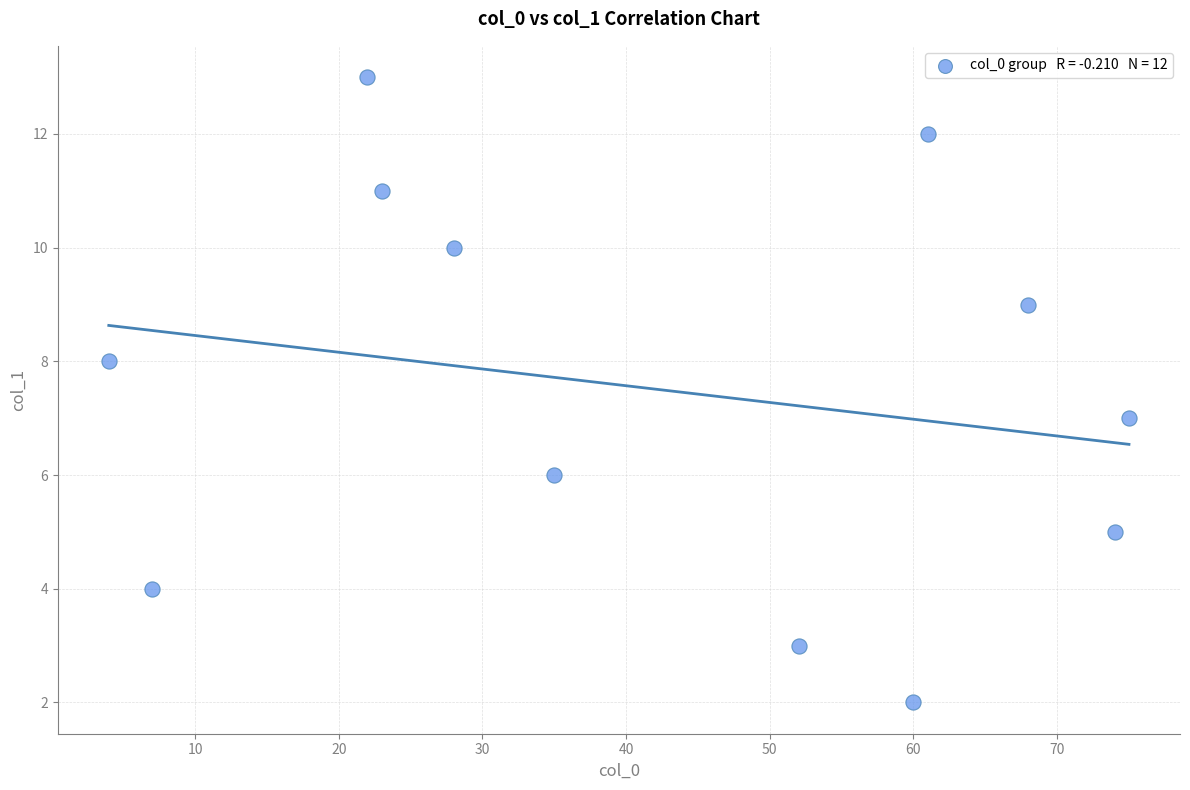

What is the average Y value?

7.5